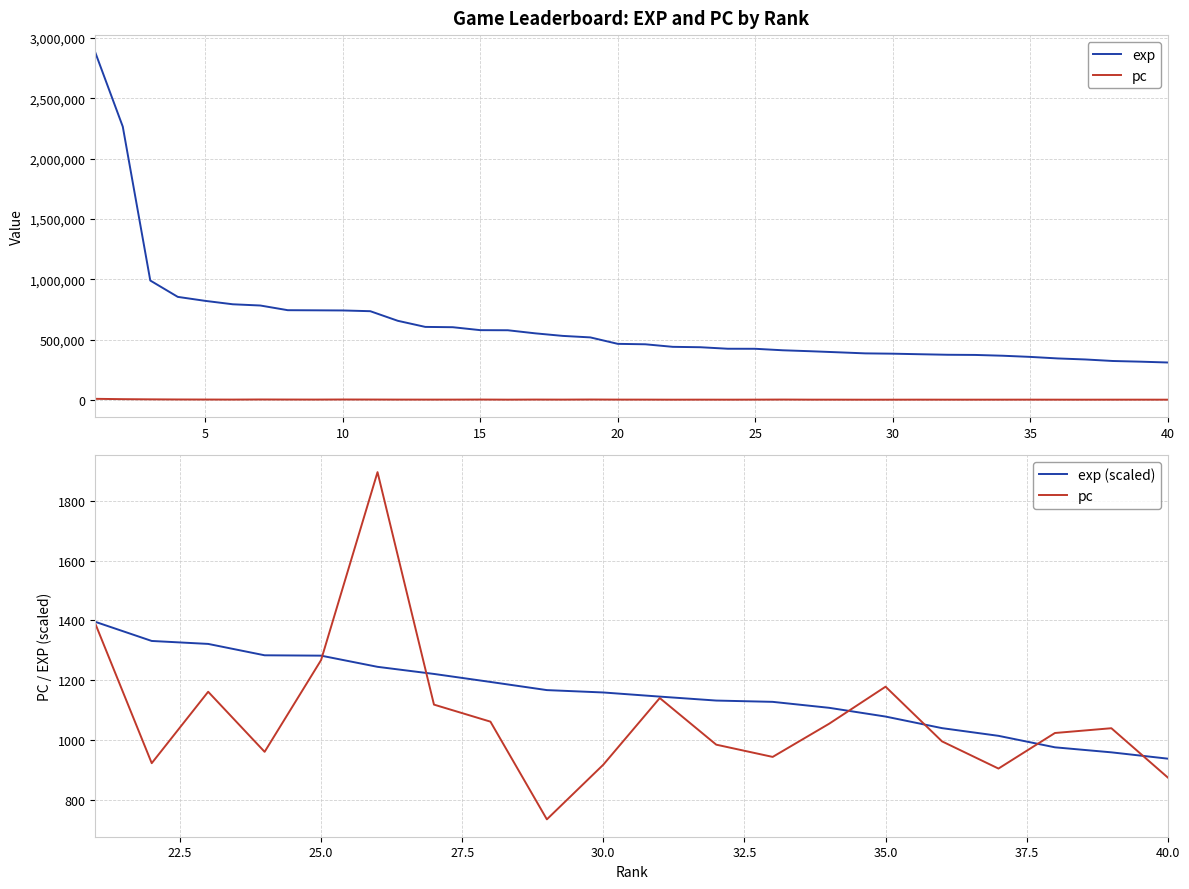

The pc series shows 1039 at 39. True or false?

True